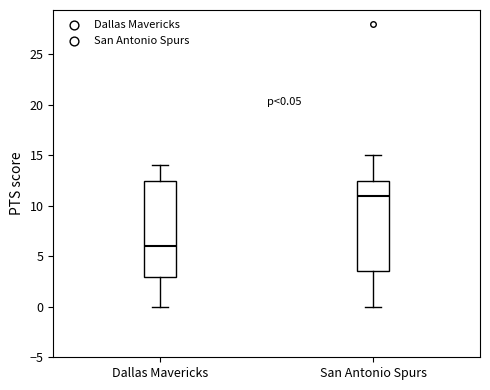

Which box is the tallest, from its lower edge to its upper edge?

Dallas Mavericks